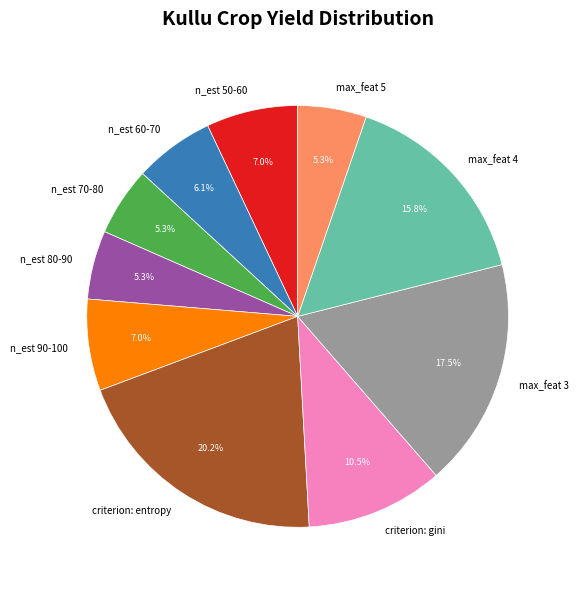

What is the ratio of the value at n_est 70-80 to the value at criterion: gini?

0.5